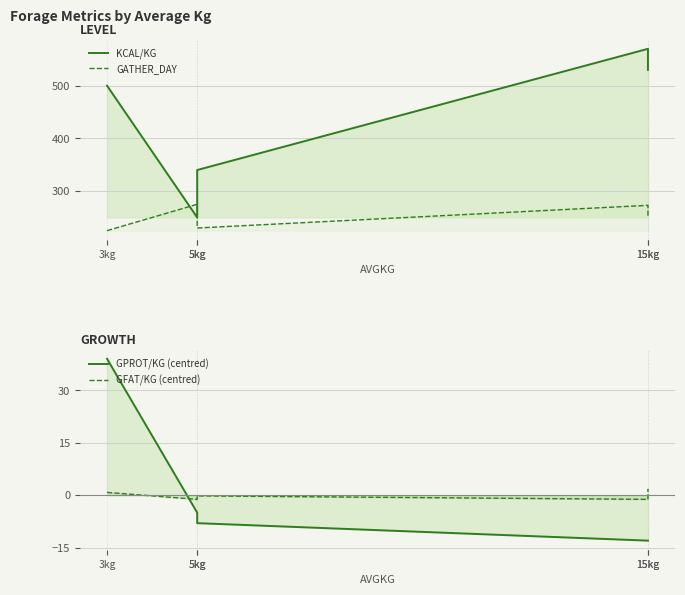

Rank the series by their maximum value, from lowest to highest.

GFAT/KG (centred), GPROT/KG (centred), GATHER_DAY, KCAL/KG